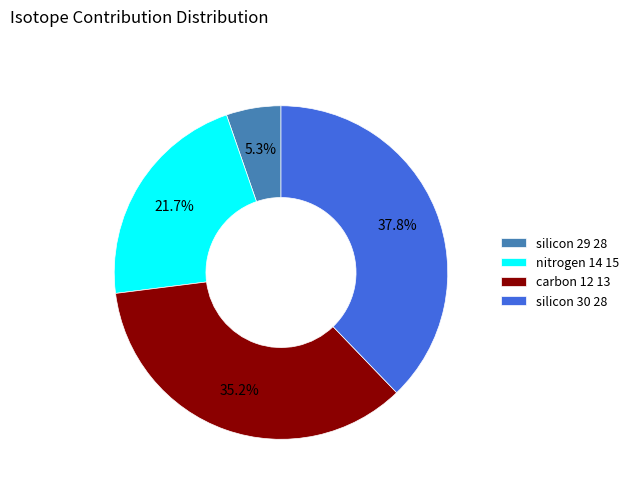

To the nearest percent, what is the difference between the carbon 12 13 and silicon 29 28 slice percentages?

30%